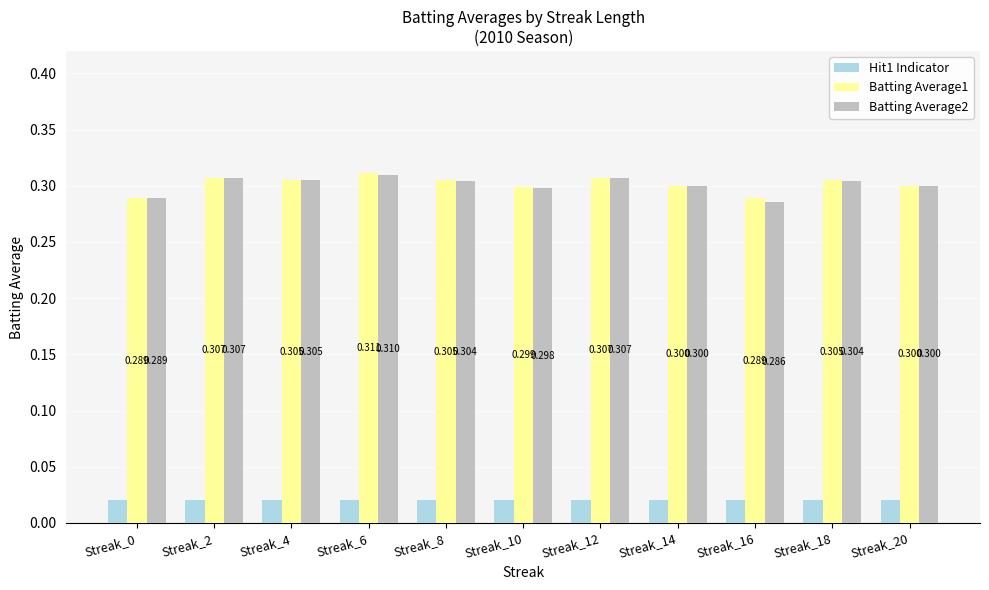

Which label corresponds to the smallest value in the chart?

Streak_0